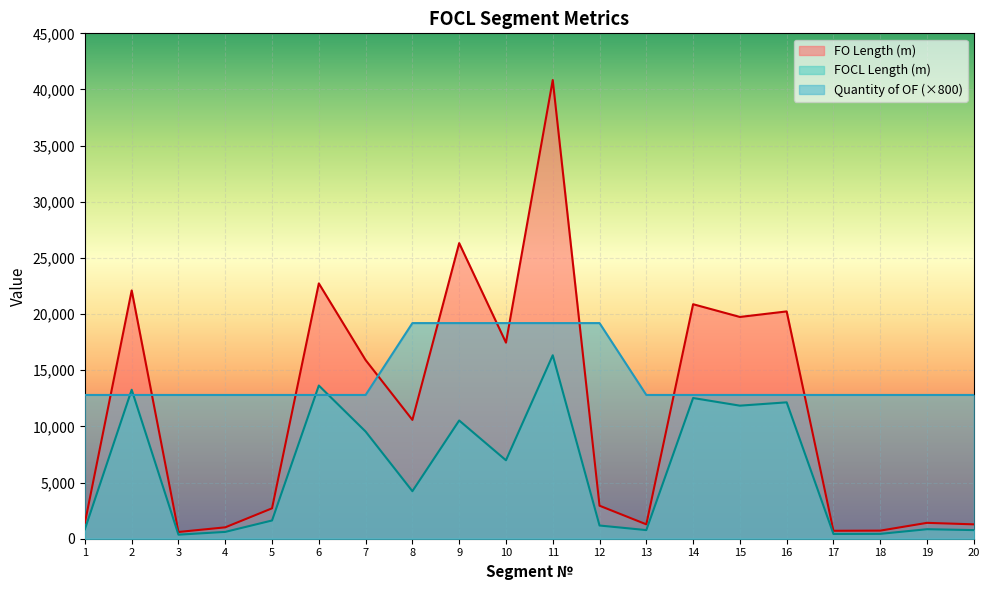

What is the difference between the maximum and minimum values in the FO Length (m) series?

40240.0